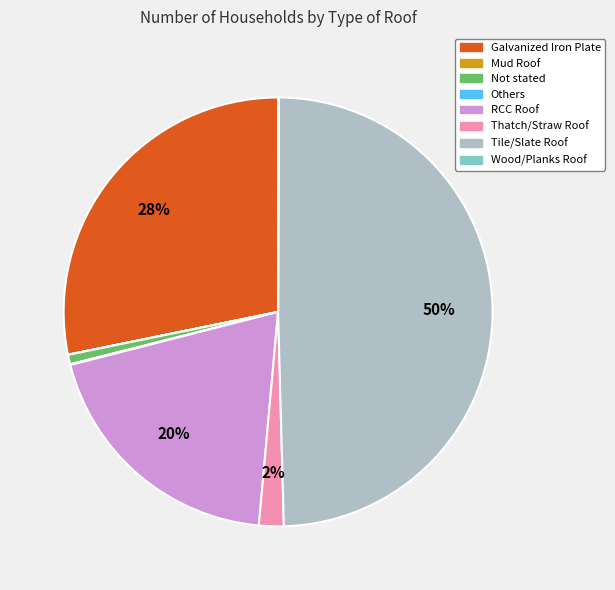

True or false: Tile/Slate Roof accounts for 50% of the total.

True